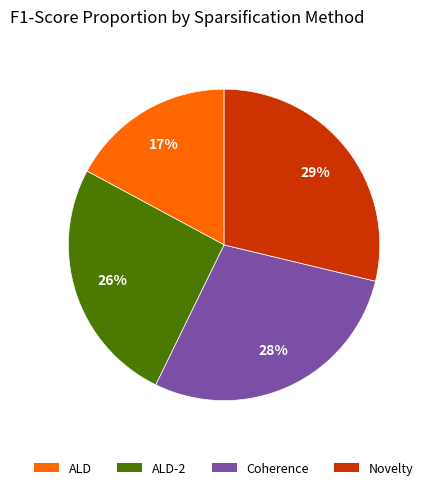

To the nearest percent, what is the average slice percentage?

25%